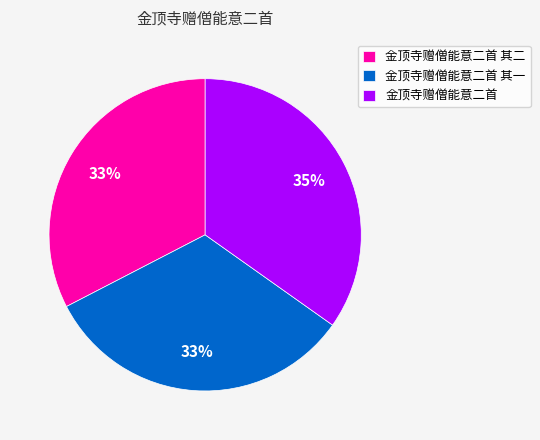

How many slices are in this pie chart?

3